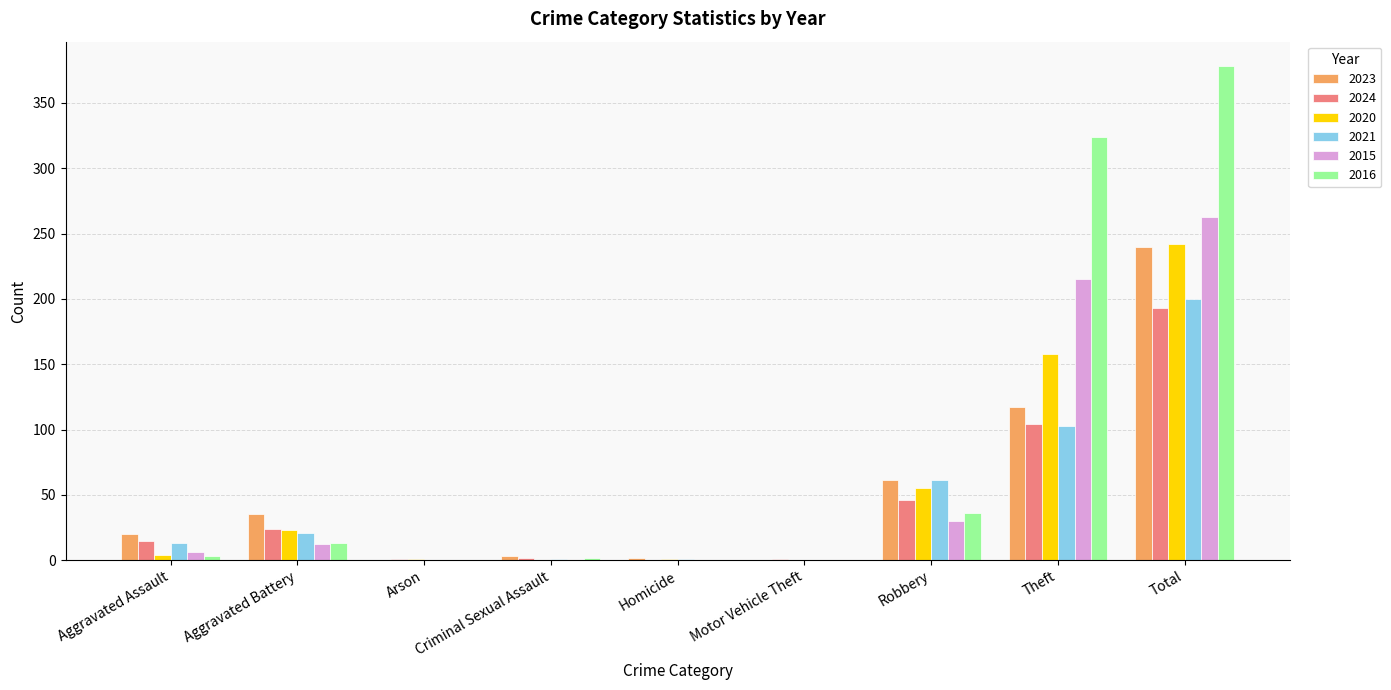

Which category has the highest value across all series?

Total